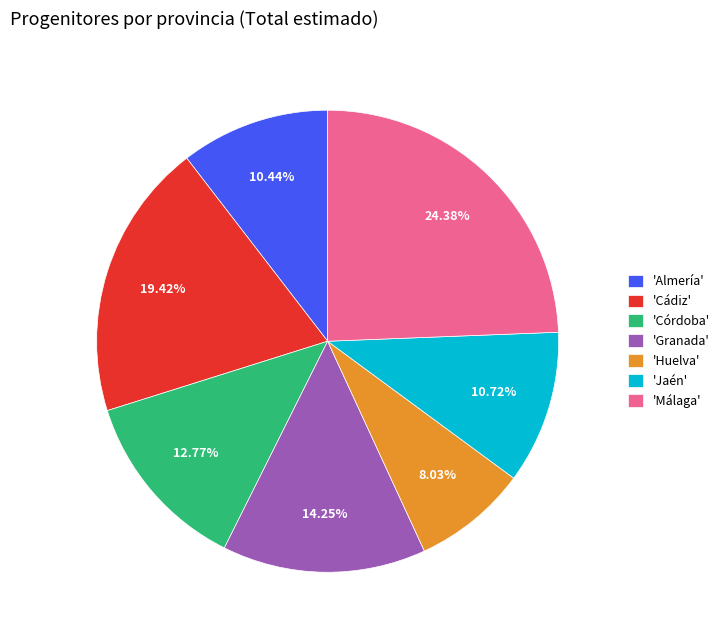

Which has a higher value, 'Granada' or 'Córdoba'?

'Granada'